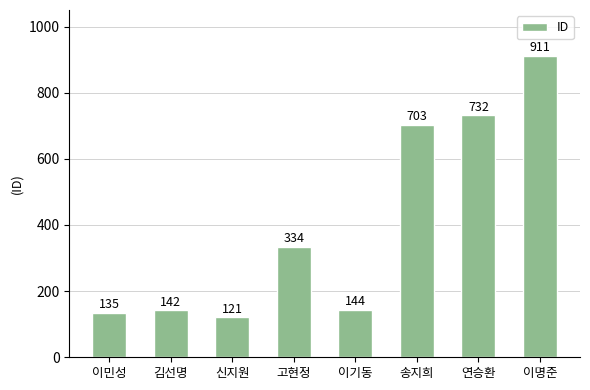

At which label is the value closest to 516?

고현정